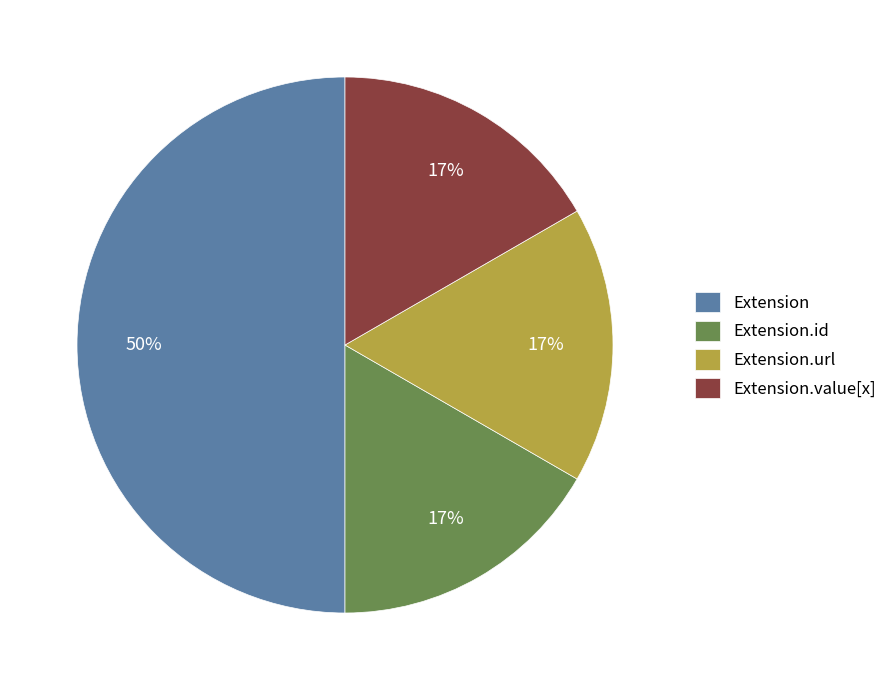

To the nearest percent, what is the difference between the largest and smallest slice percentages?

33%